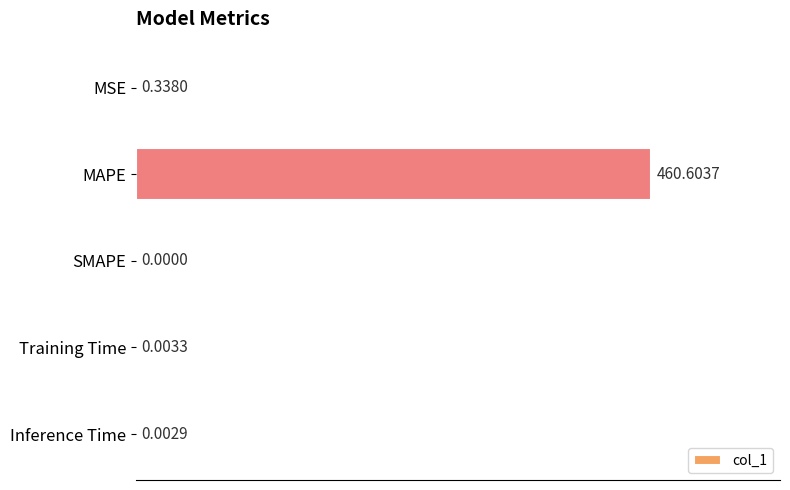

What is the sum of all values?

460.9